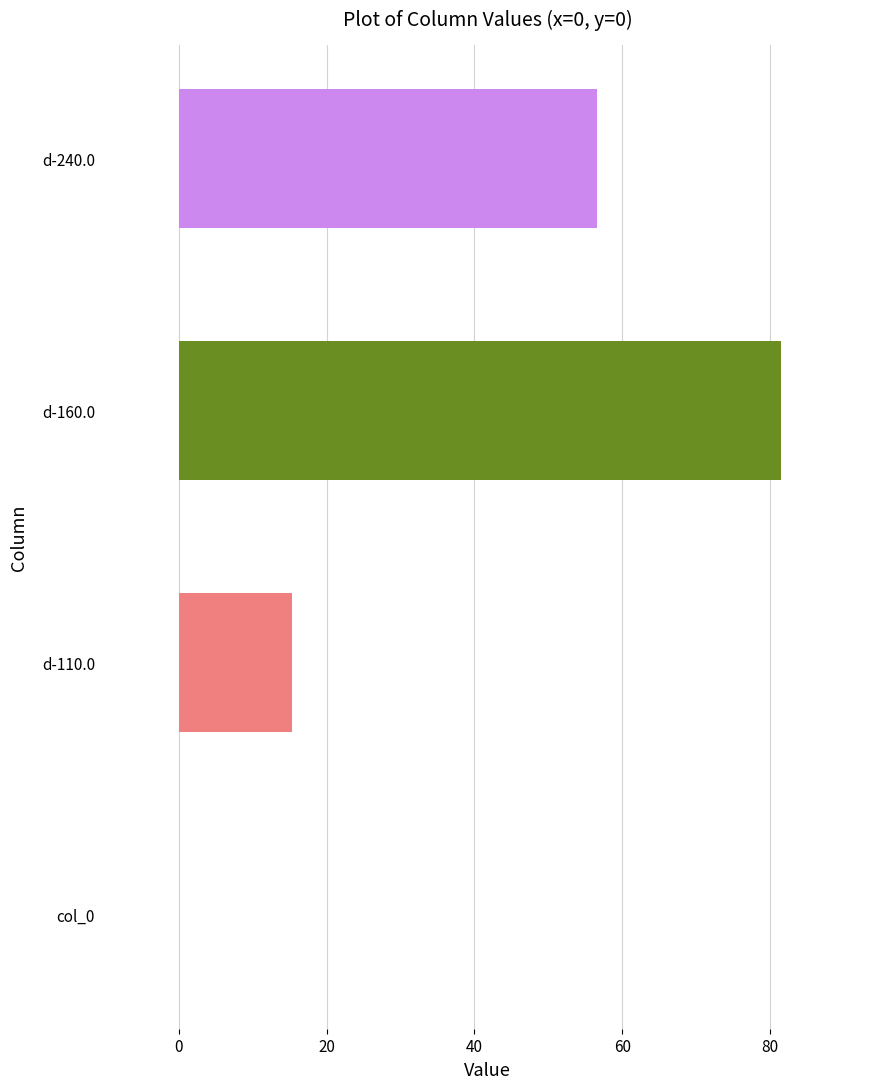

Count the number of categories in the chart.

4